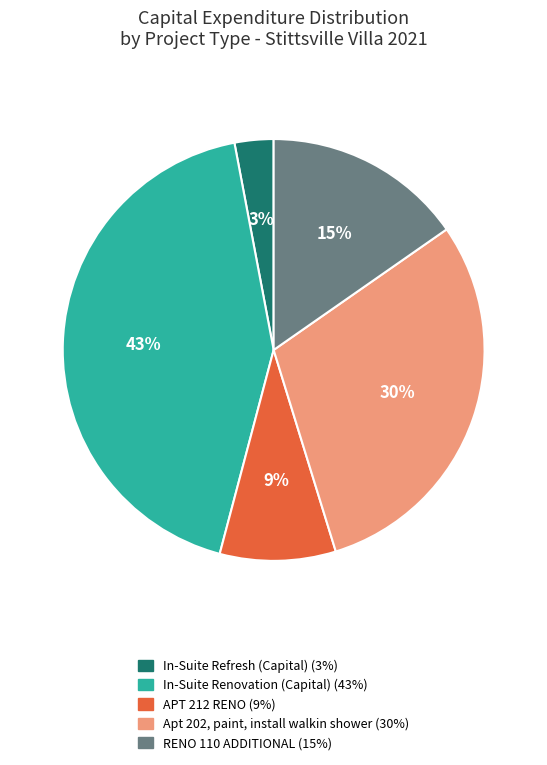

Which slice is the largest?

In-Suite Renovation (Capital)